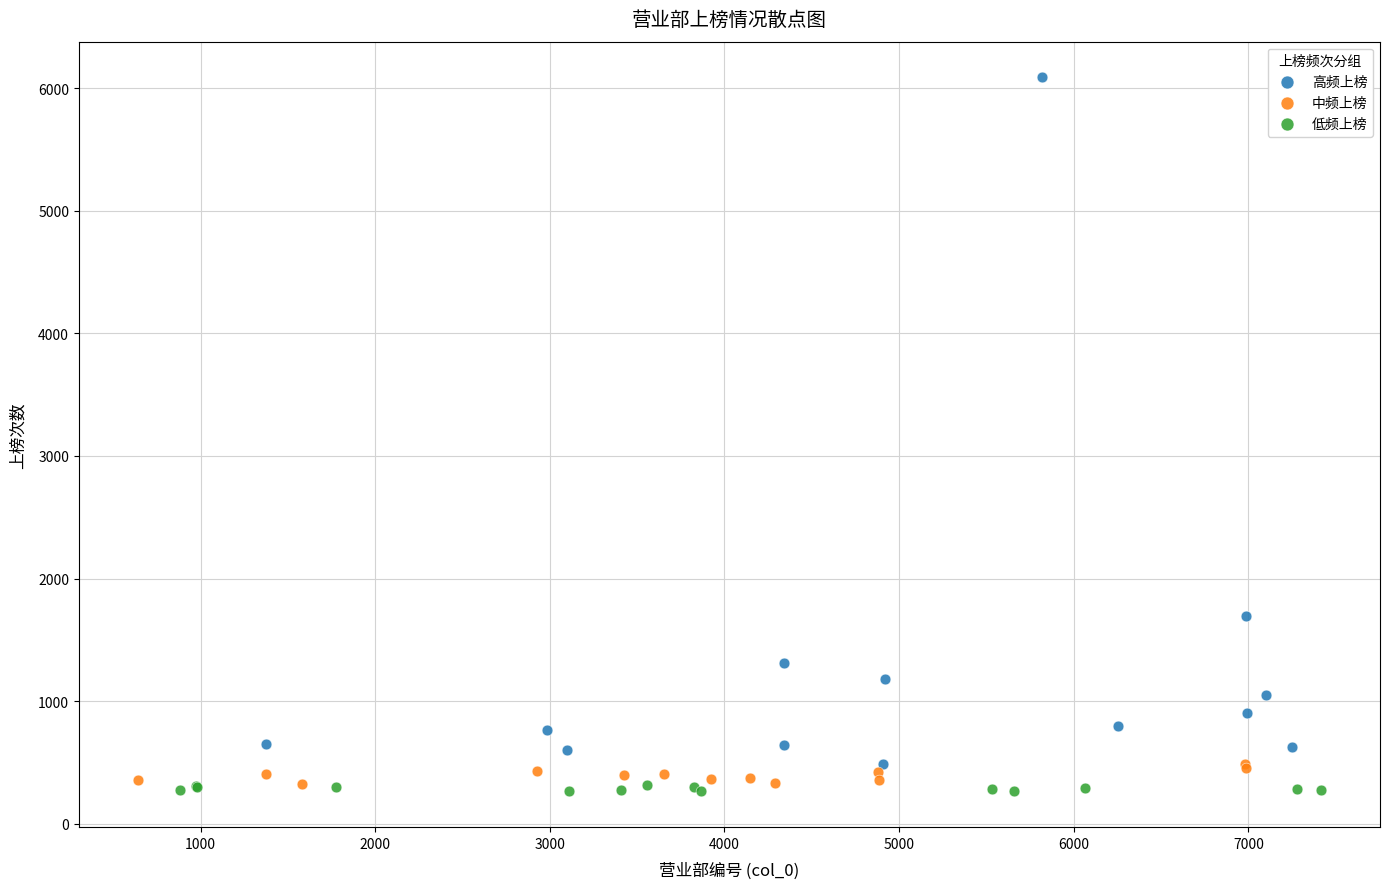

Which series contains the highest Y value?

高频上榜